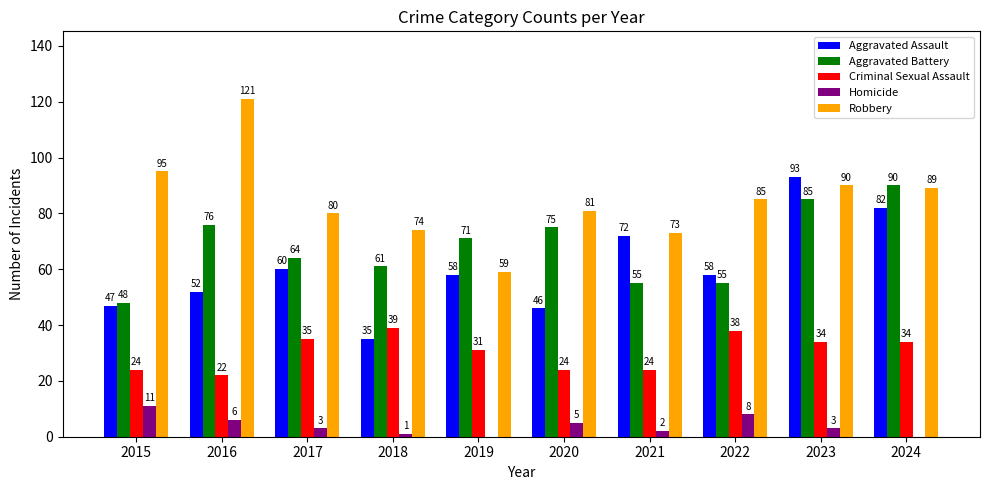

Reading left to right, what are all the values shown in this chart?

Aggravated Assault: 47	52	60	35	58	46	72	58	93	82
Aggravated Battery: 48	76	64	61	71	75	55	55	85	90
Criminal Sexual Assault: 24	22	35	39	31	24	24	38	34	34
Homicide: 11	6	3	1	0	5	2	8	3	0
Robbery: 95	121	80	74	59	81	73	85	90	89